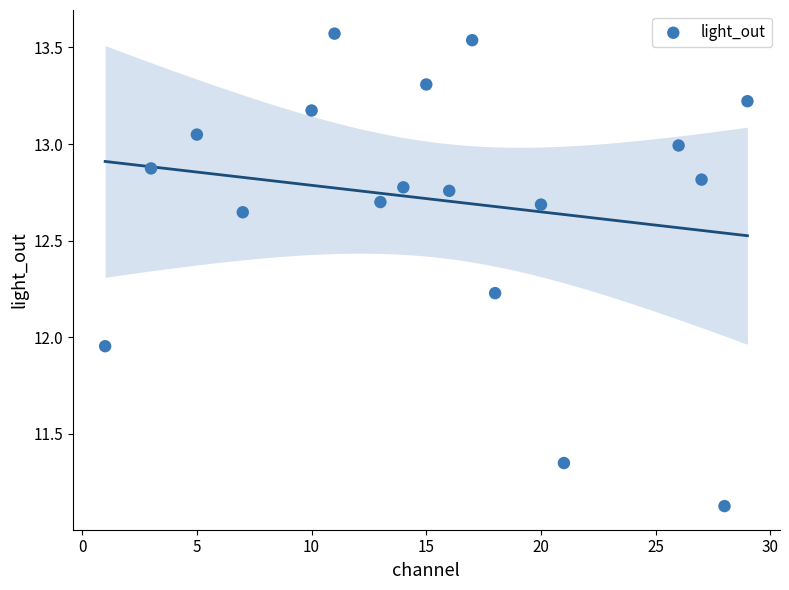

What is the range of Y values (max minus min)?

2.4